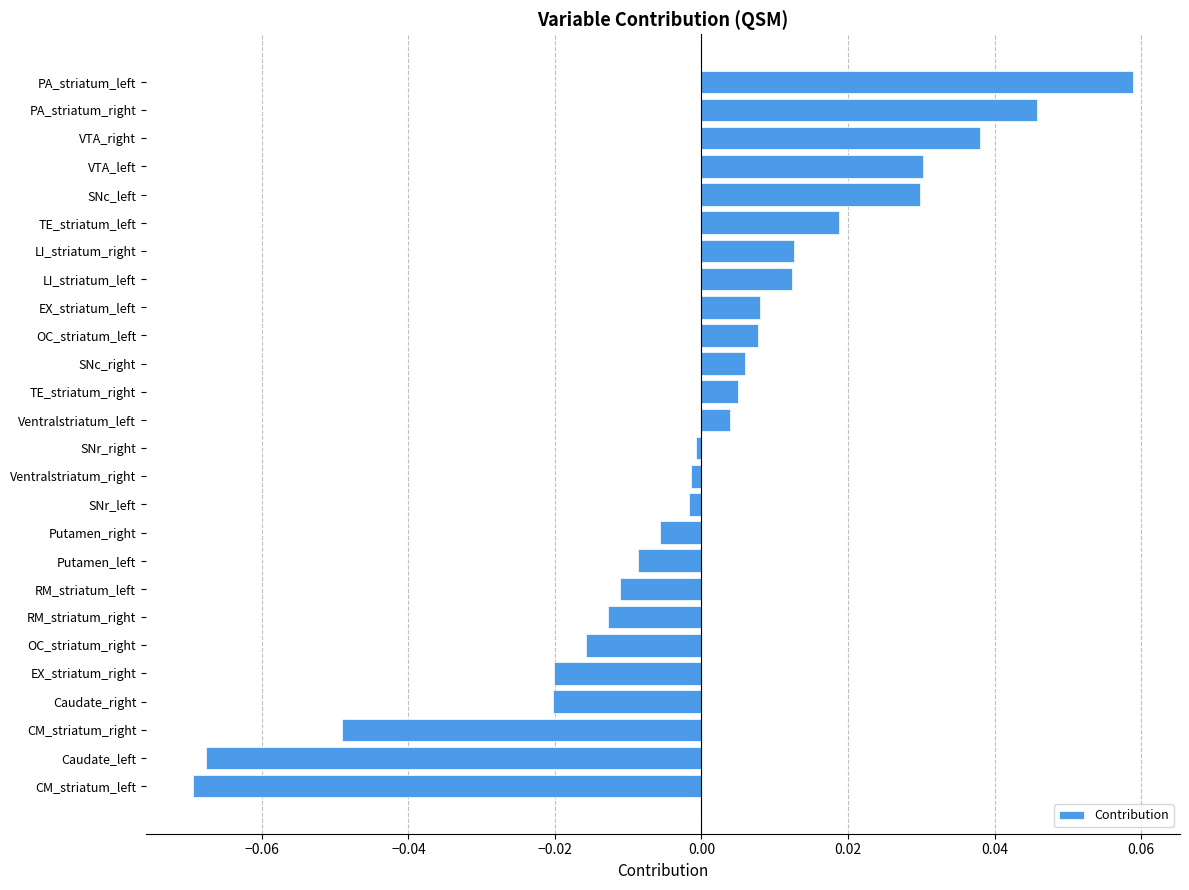

Between OC_striatum_right and SNr_left, which is larger?

SNr_left